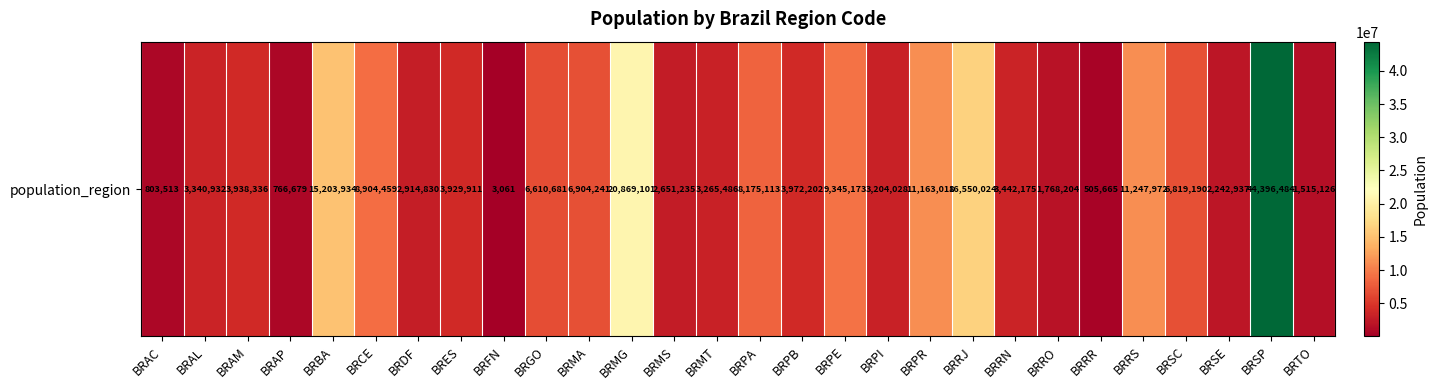

What is the change in value from BRRN to BRSP?

+40954309